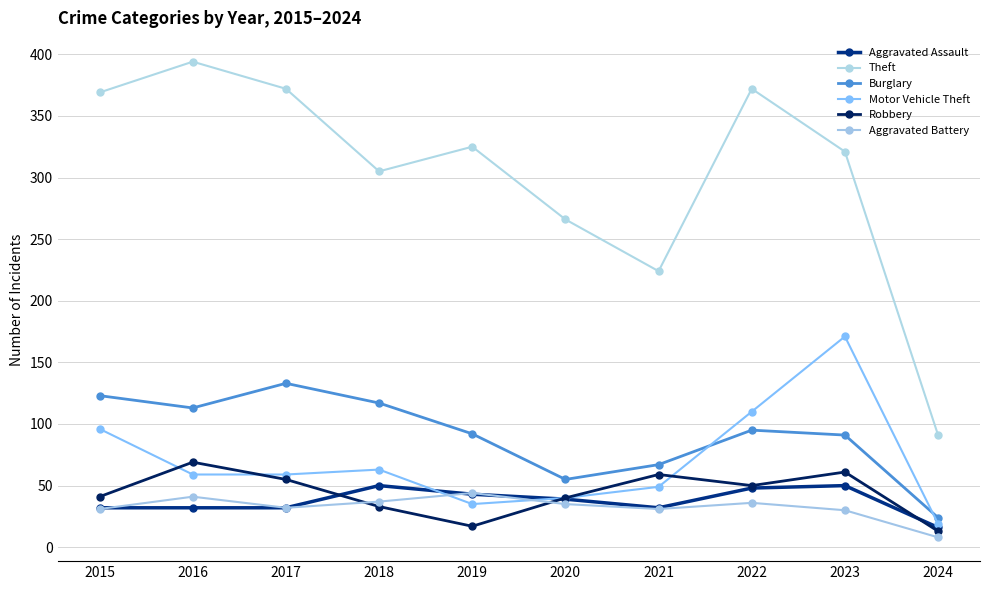

How many values in the Burglary series are below 95?

5